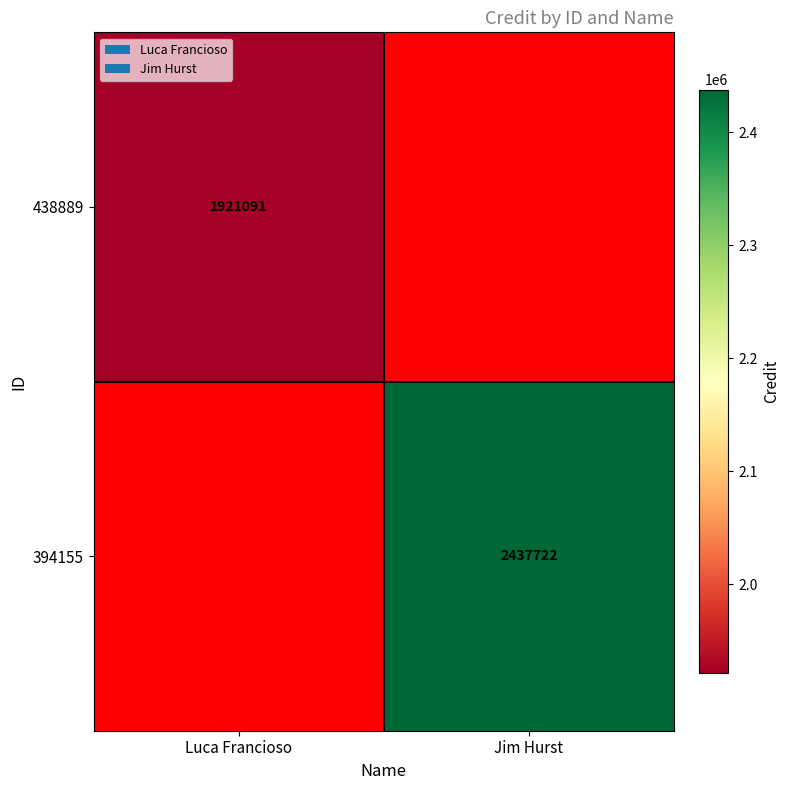

The value of 394155 at Jim Hurst is 2437722. True or false?

True